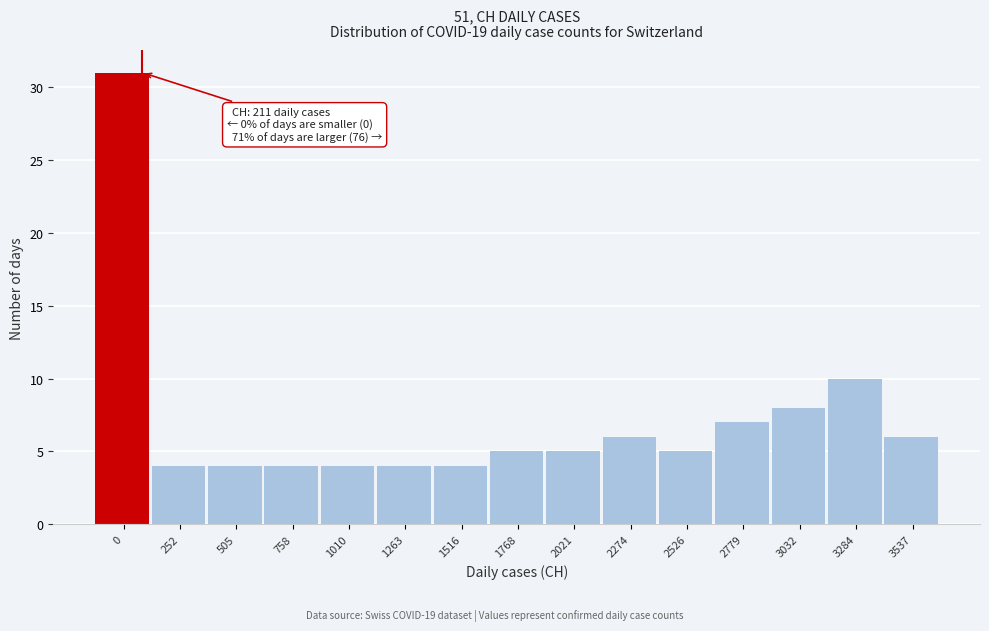

Reading left to right, extract all data points from this chart.

31	4	4	4	4	4	4	5	5	6	5	7	8	10	6